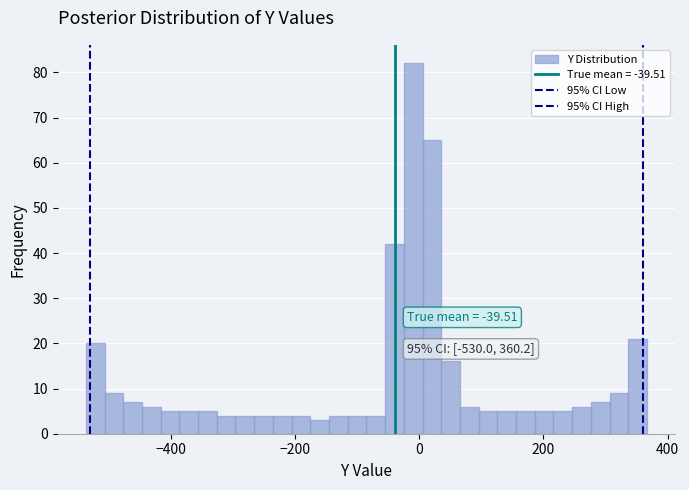

Around what value on the x-axis is the tallest bar? Give the approximate position of its centre, as read against the axis.

0